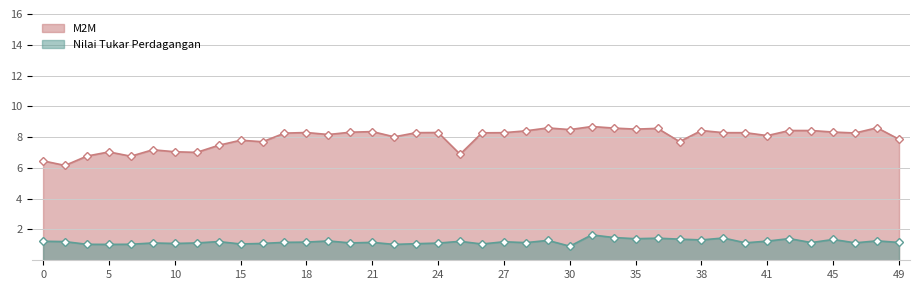

At 28, list the series in order from smallest to largest.

Nilai Tukar Perdagangan, M2M